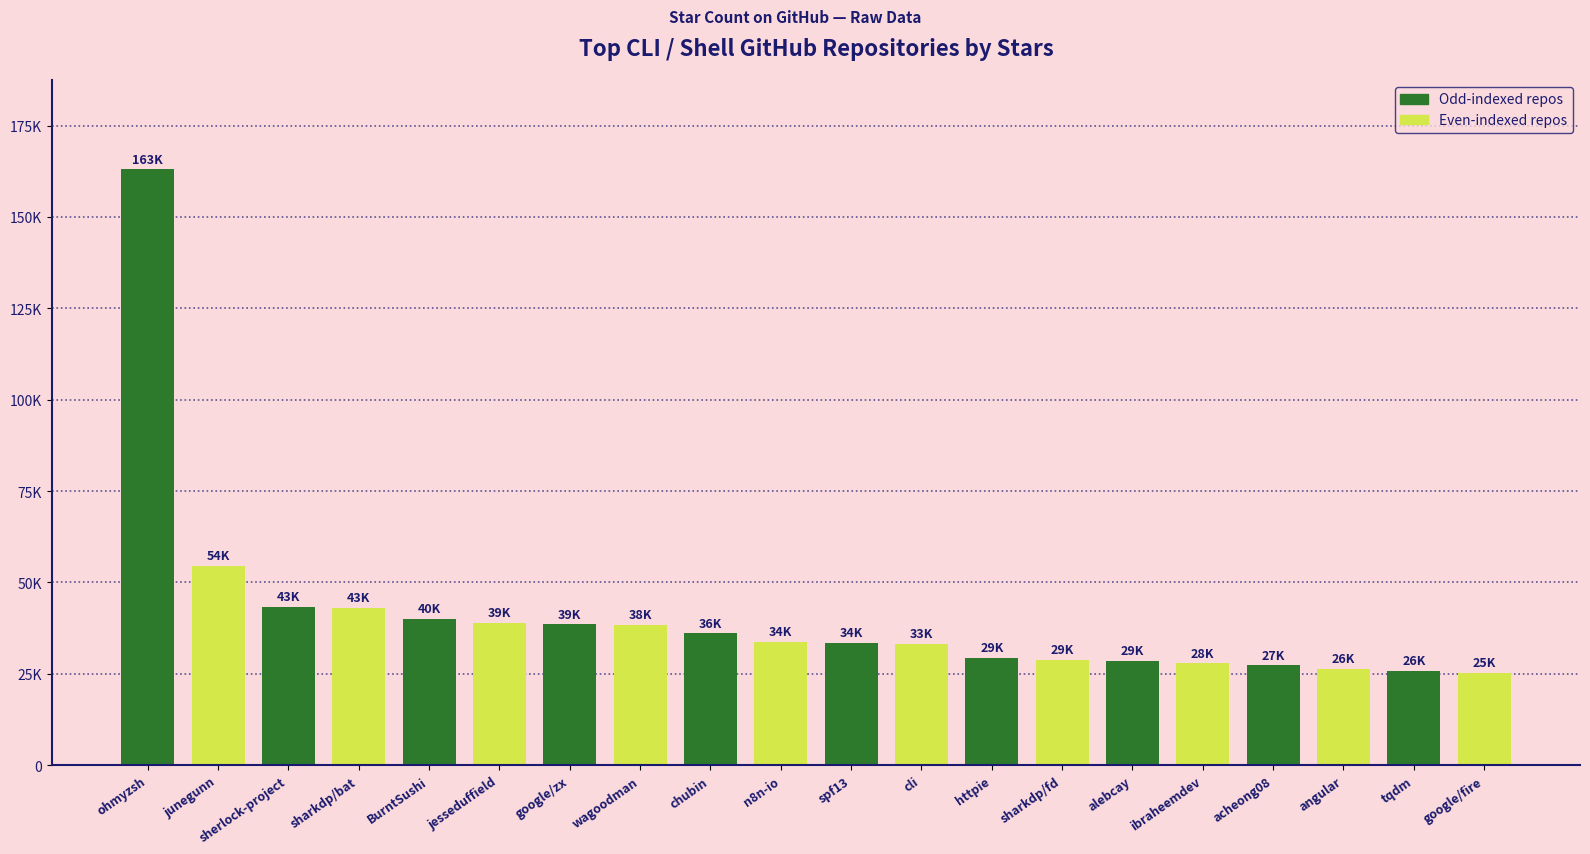

Where does the data first go above 33800?

ohmyzsh